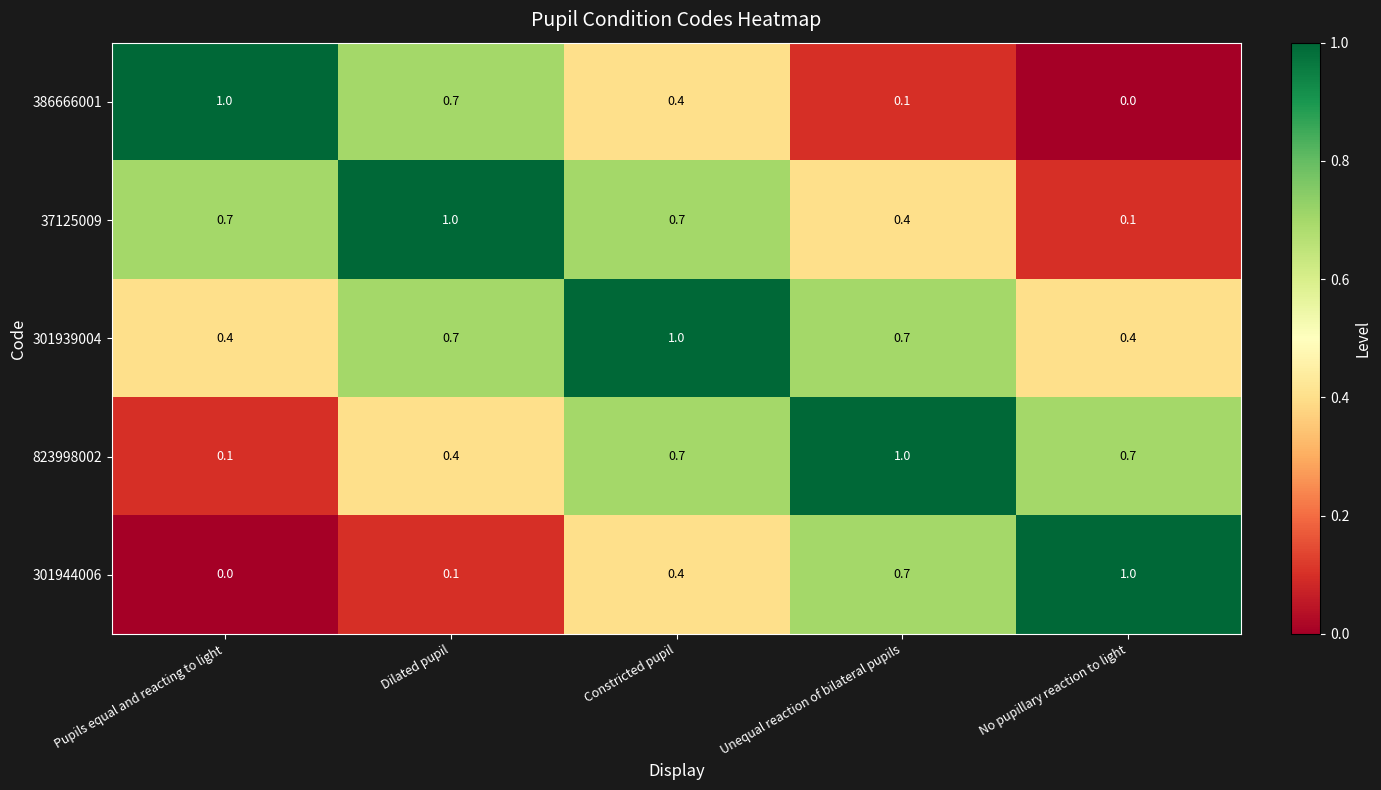

How many 386666001 values are between 0 and 1?

5